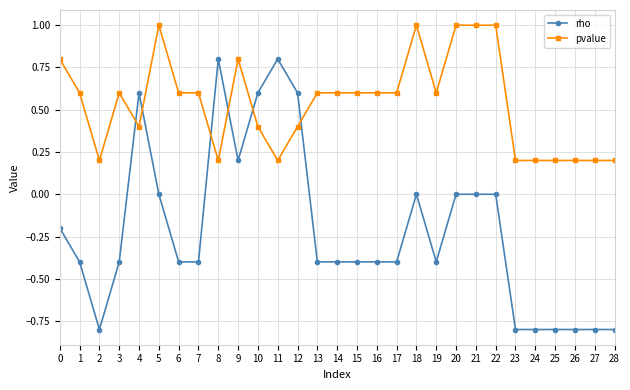

How many rho values are between 0 and 1?

11